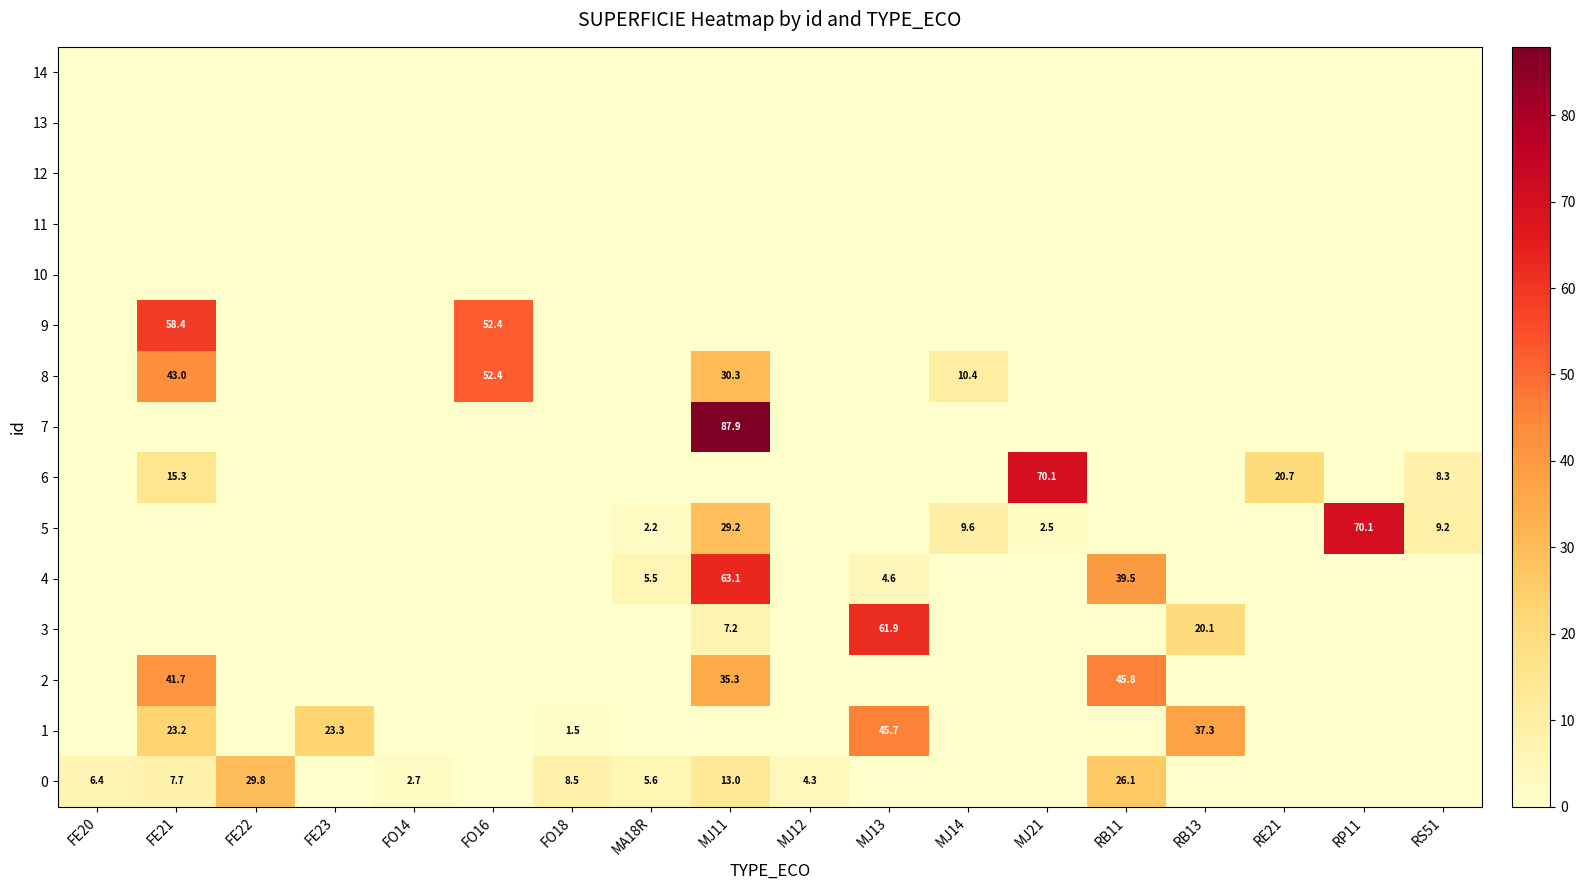

How many values in the 3 series exceed 0?

3